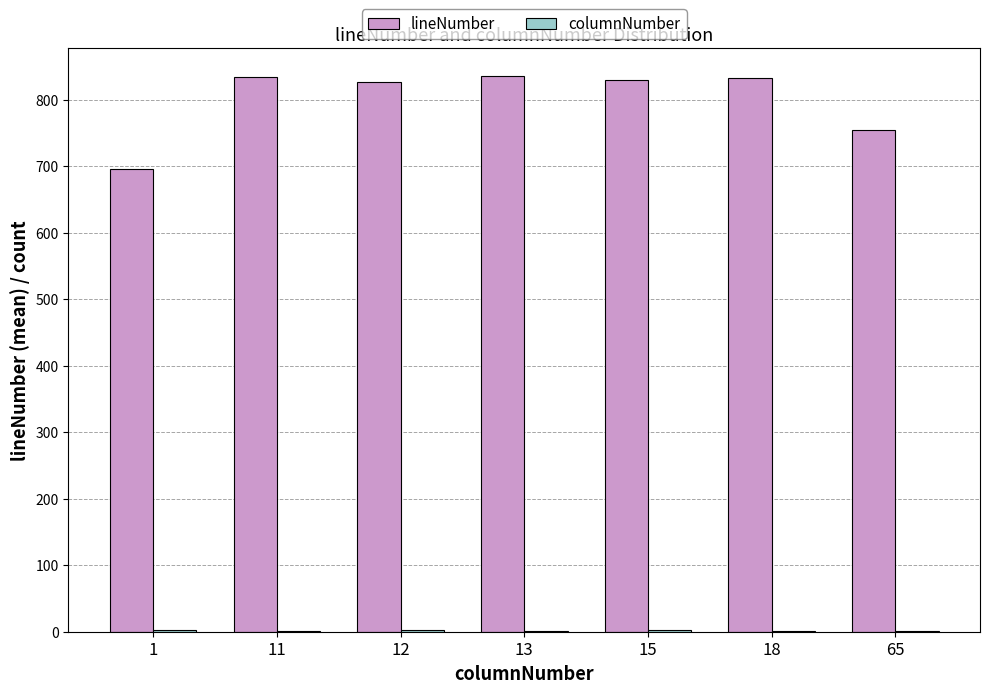

Which series has the largest total across all categories?

lineNumber